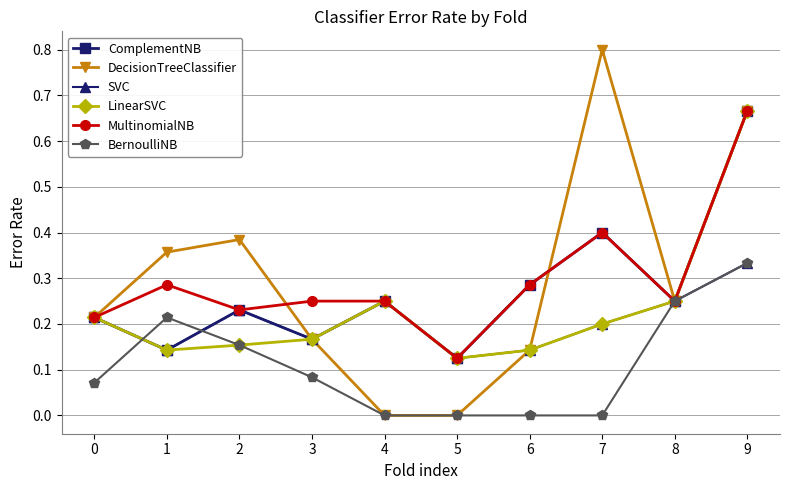

What is the sum of all DecisionTreeClassifier values?

3.0